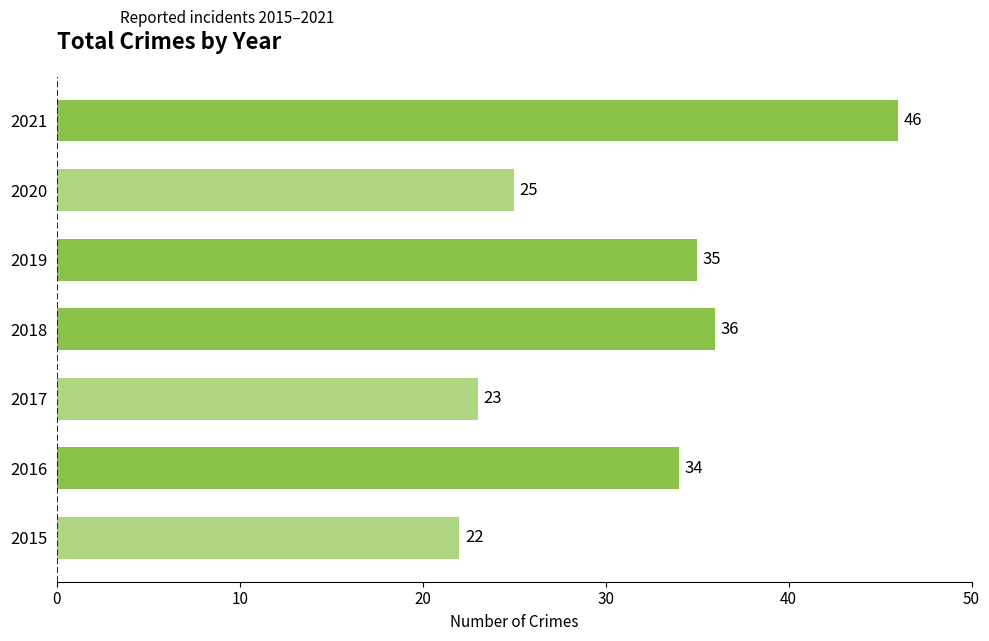

Rank the categories by value from lowest to highest.

2015, 2017, 2020, 2016, 2019, 2018, 2021